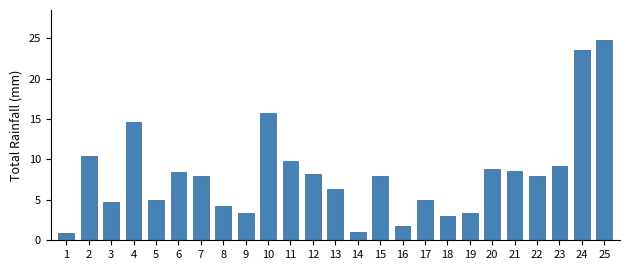

True or false: the data shows 14.6 at 4.

True